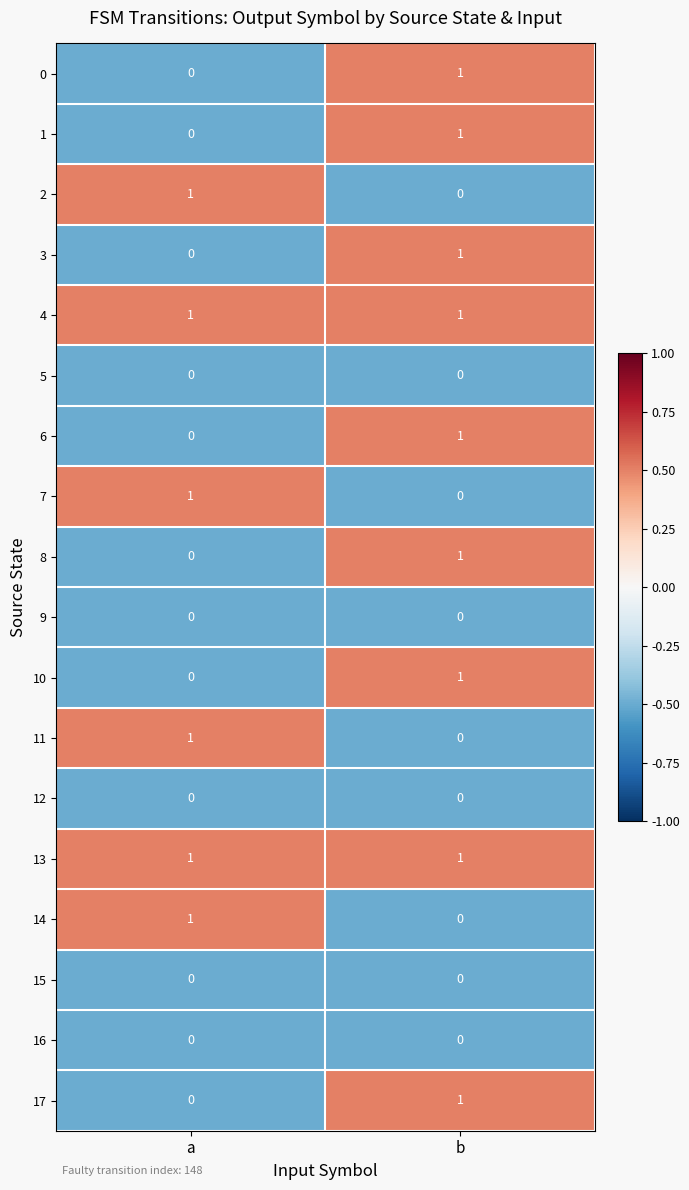

Rank the categories by 7 value from lowest to highest.

b, a